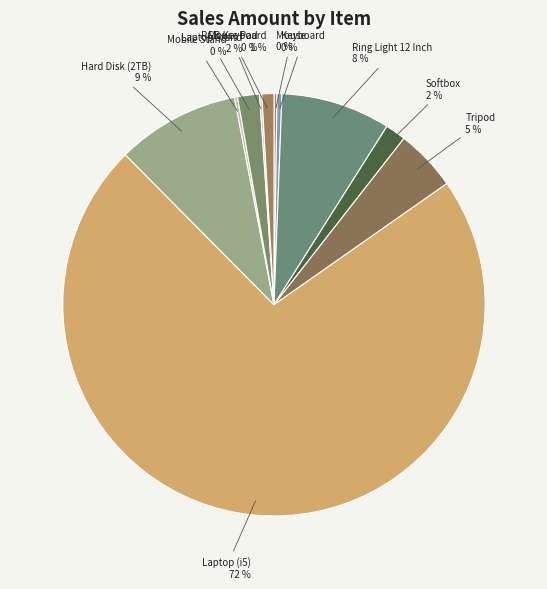

What is the largest slice in the pie chart?

Laptop (i5)